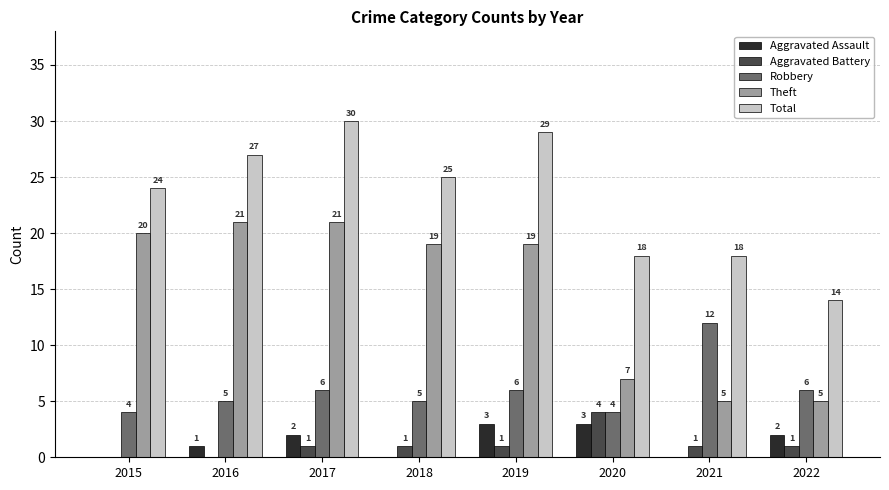

What is the maximum value shown in the chart?

30